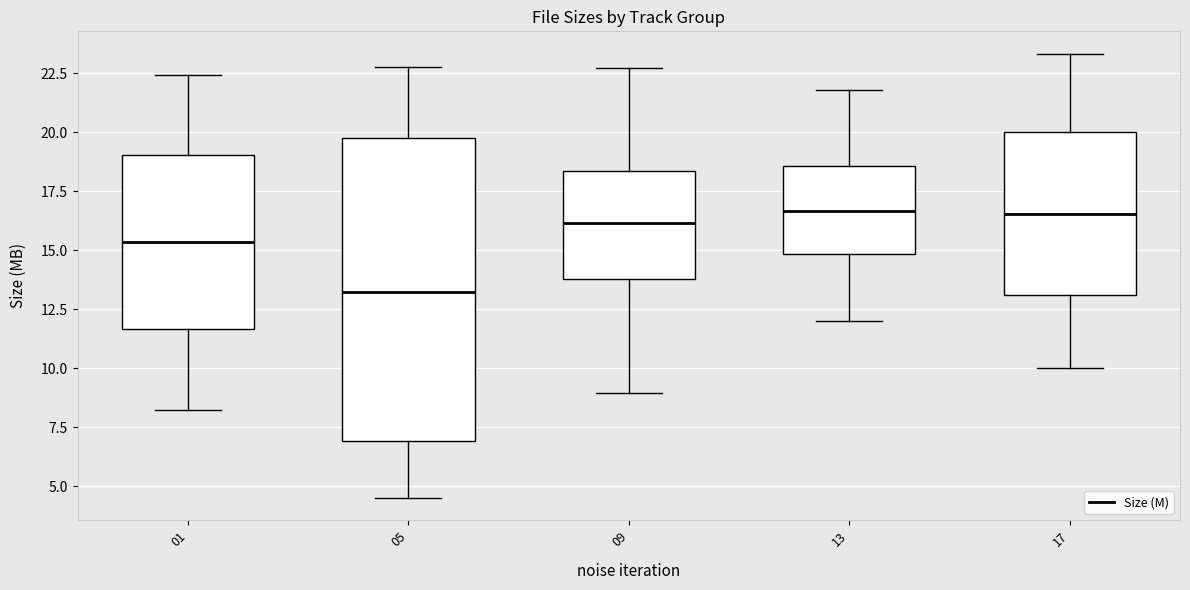

Reading left to right, transcribe this box plot: for each box, give where its median line is, the range the box spans, and where its two whiskers end, as read against the y-axis. The values are not printed on the chart, so give them approximately, as read against the axis.

01: median 15.5, box 11.5 to 19.0, whiskers 8.0 to 22.5
05: median 13.0, box 7.0 to 19.5, whiskers 4.5 to 23.0
09: median 16.0, box 14.0 to 18.5, whiskers 9.0 to 22.5
13: median 16.5, box 15.0 to 18.5, whiskers 12.0 to 22.0
17: median 16.5, box 13.0 to 20.0, whiskers 10.0 to 23.5